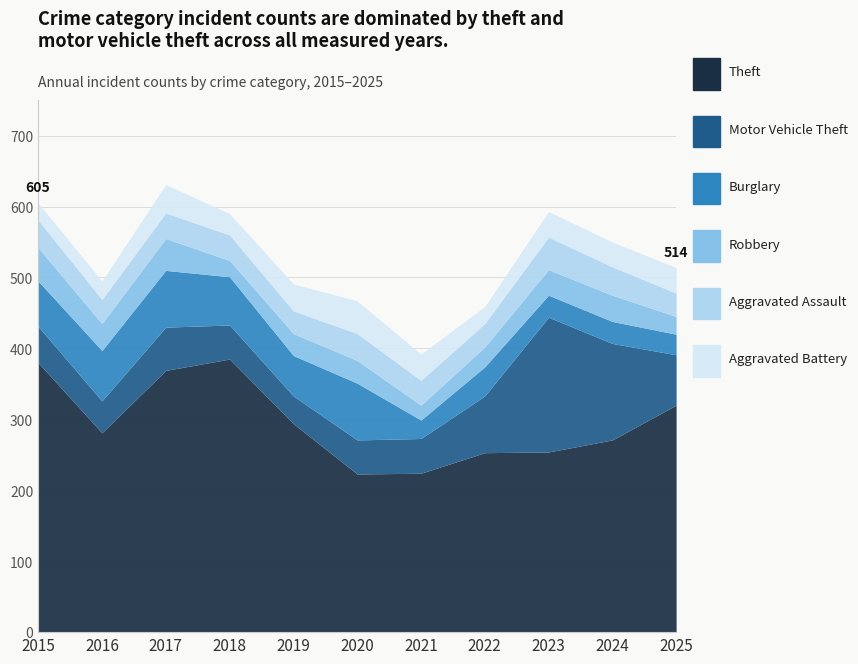

Where is Burglary nearest to the value 53?

2019